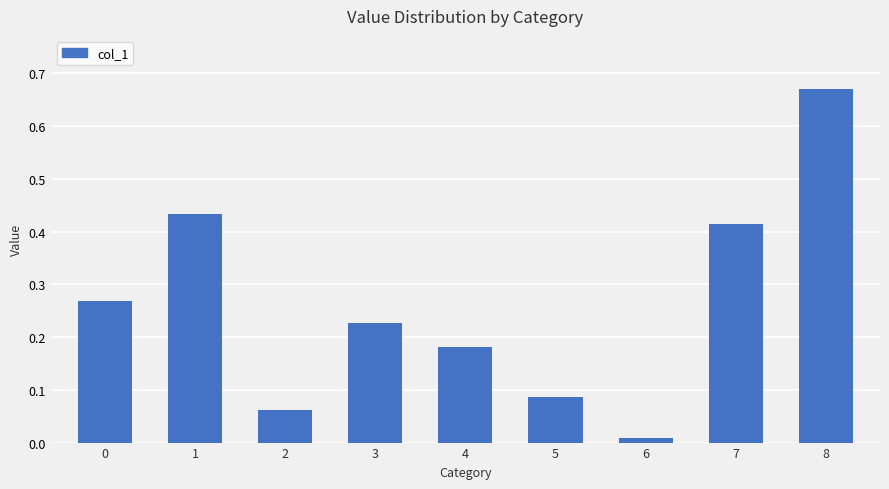

Is it true that the value at 5 is 0.0?

False